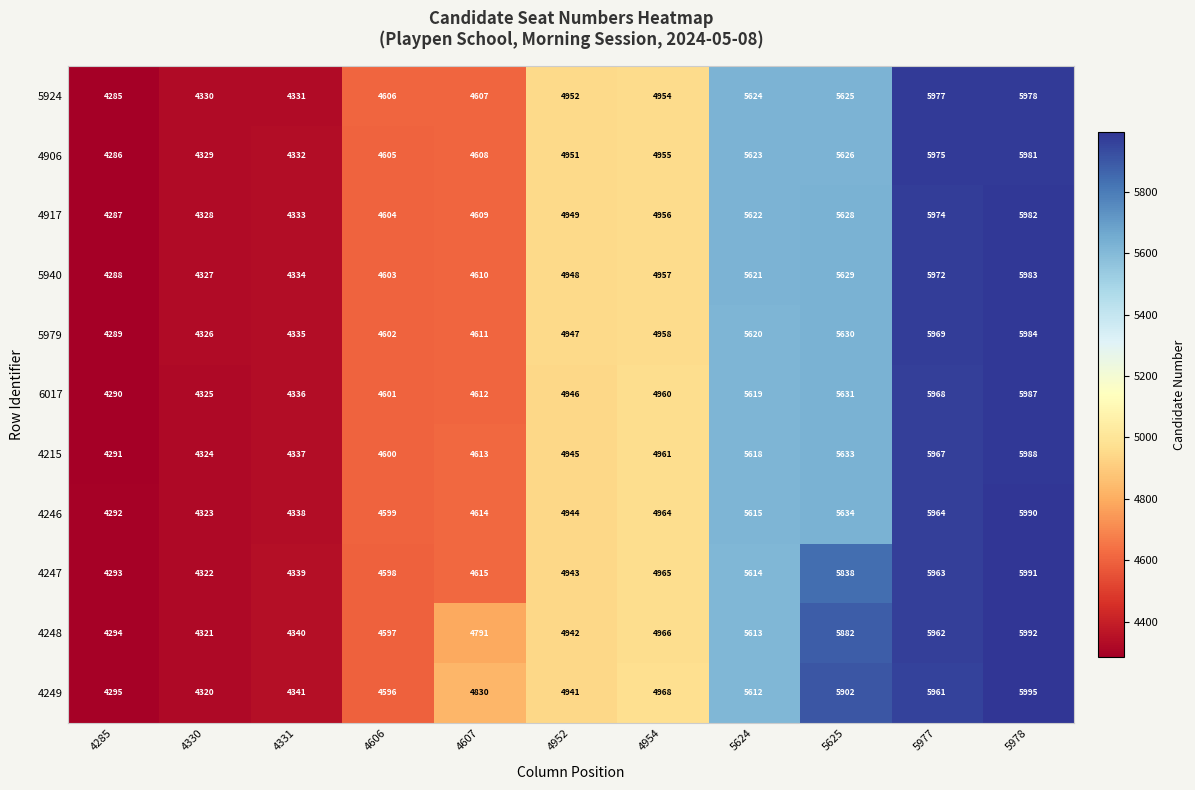

Between 5624 and 5978, which series saw the biggest shift?

4249